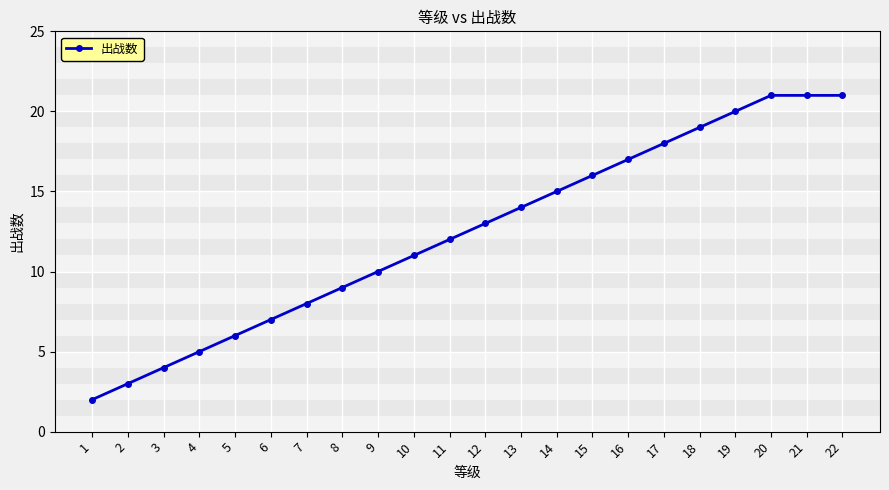

Reading left to right, list all the values displayed in this chart.

2	3	4	5	6	7	8	9	10	11	12	13	14	15	16	17	18	19	20	21	21	21